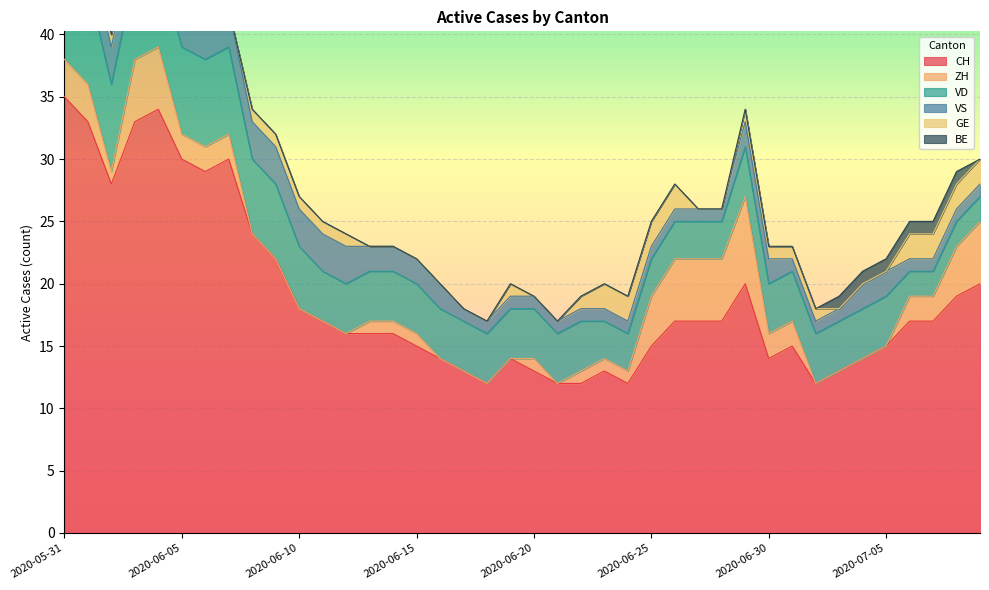

In GE, how many points are higher than both neighbors (excluding endpoints)?

1